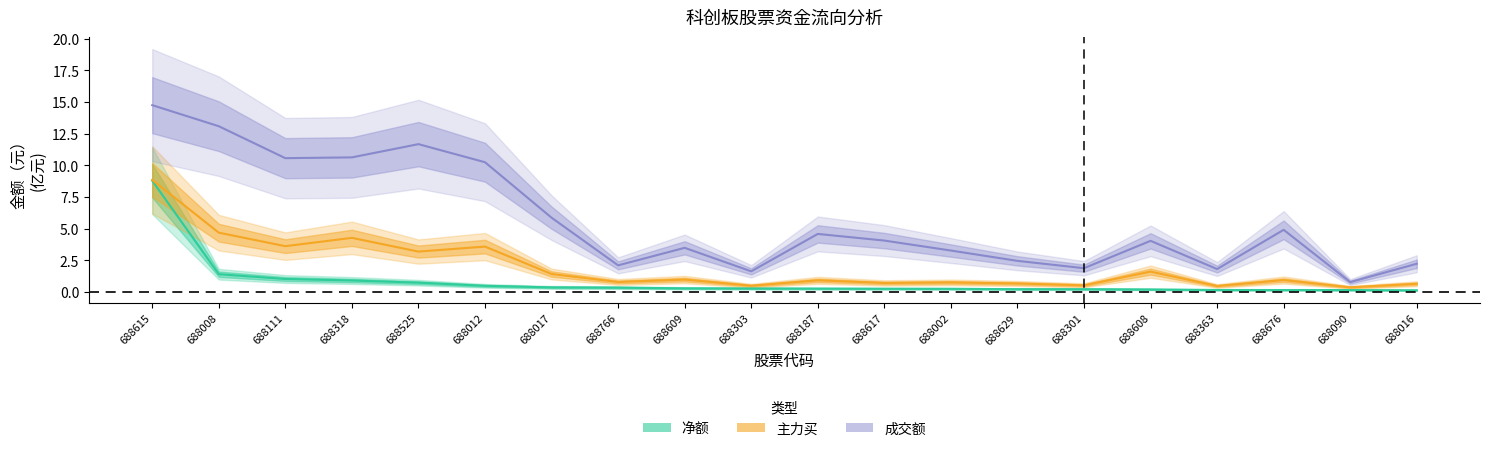

Reading left to right, transcribe all the data shown in this chart.

净额: 688615=8.8	688008=1.4	688111=1.0	688318=0.9	688525=0.7	688012=0.5	688017=0.4	688766=0.3	688609=0.3	688303=0.3	688187=0.3	688617=0.3	688002=0.3	688629=0.2	688301=0.2	688608=0.2	688363=0.2	688676=0.2	688090=0.2	688016=0.1
主力买: 688615=8.8	688008=4.7	688111=3.6	688318=4.3	688525=3.2	688012=3.6	688017=1.4	688766=0.8	688609=1.0	688303=0.5	688187=0.9	688617=0.7	688002=0.8	688629=0.7	688301=0.5	688608=1.6	688363=0.5	688676=0.9	688090=0.4	688016=0.7
成交额: 688615=14.7	688008=13.1	688111=10.6	688318=10.6	688525=11.7	688012=10.2	688017=5.9	688766=2.1	688609=3.5	688303=1.6	688187=4.6	688617=4.1	688002=3.3	688629=2.5	688301=1.9	688608=4.0	688363=1.8	688676=4.9	688090=0.8	688016=2.2